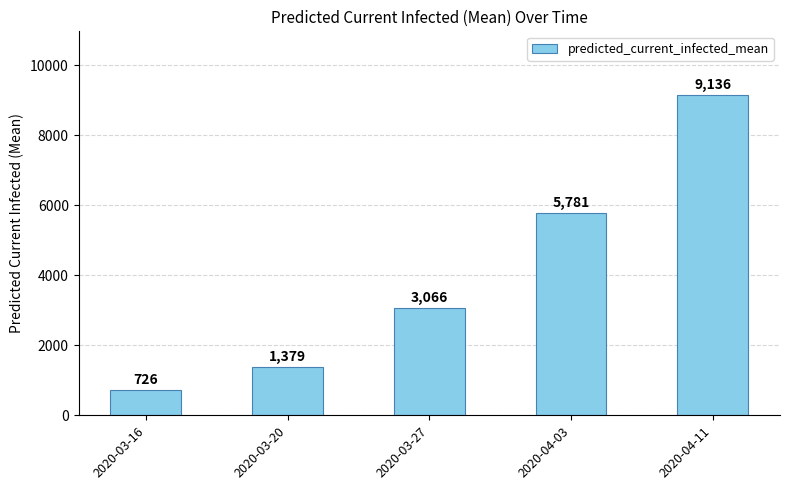

Between 2020-04-11 and 2020-03-20, which is larger?

2020-04-11